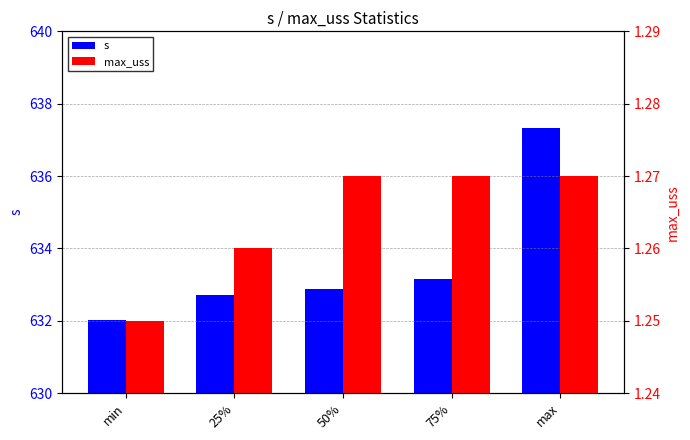

What position from the right is 25%?

4